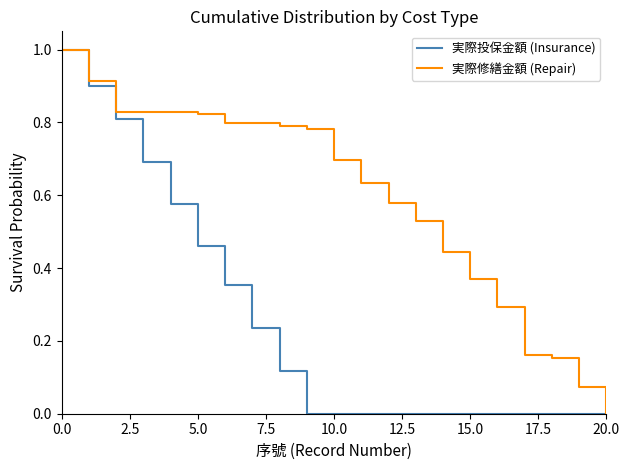

Which series has the largest total across all categories?

実際修繕金額 (Repair)